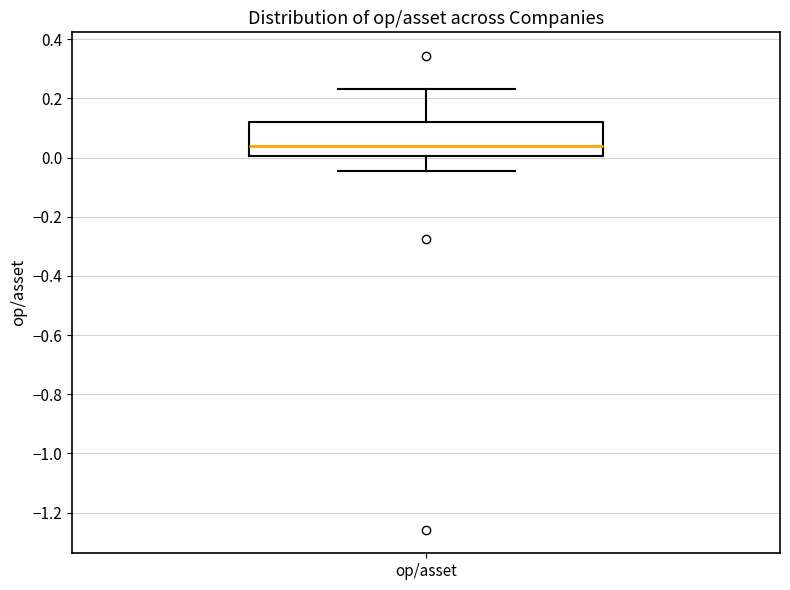

Where does the median line of the box for op/asset sit on the y-axis? The values are not printed on the chart, so give them approximately, as read against the axis.

0.04